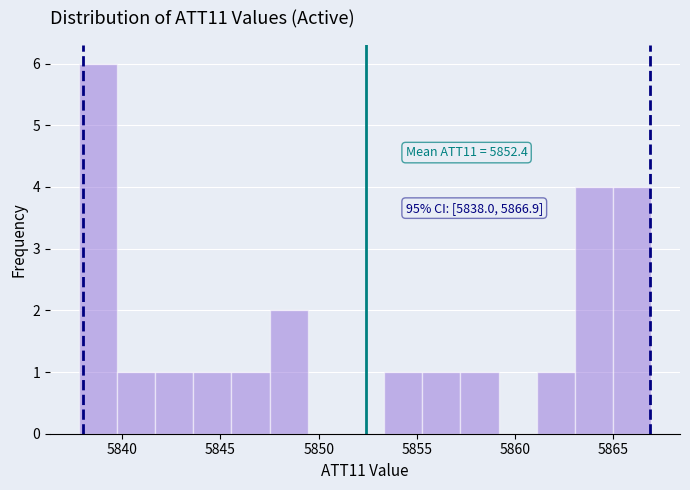

Around what value on the x-axis is the tallest bar? Give the approximate position of its centre, as read against the axis.

5839.0